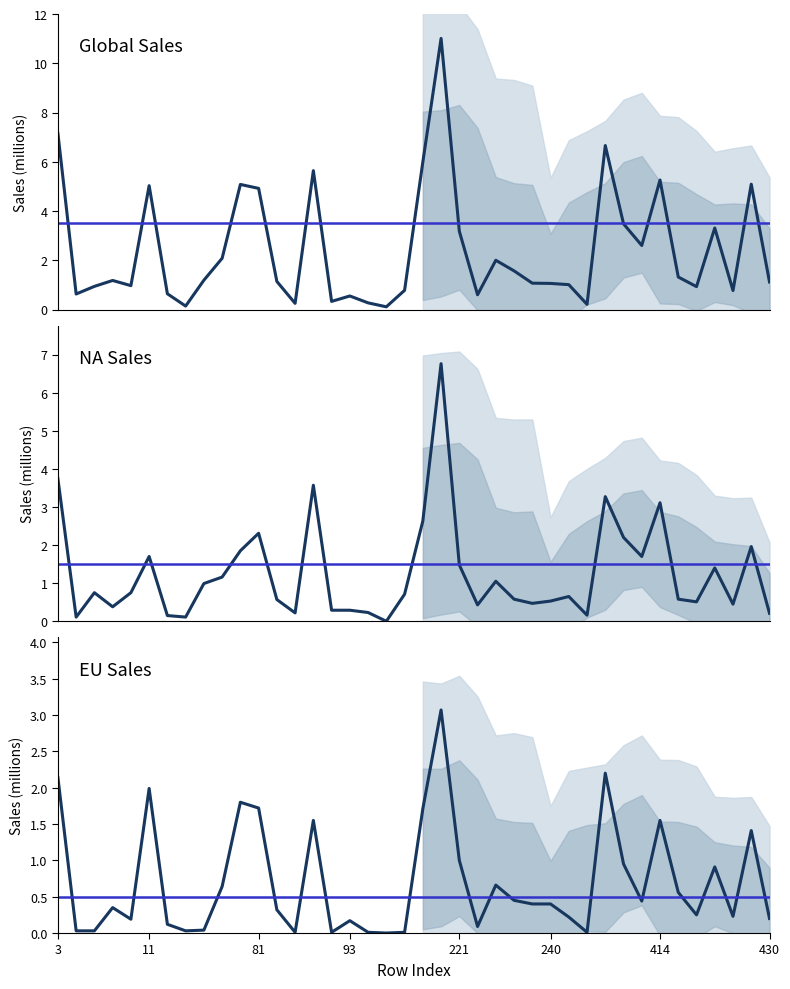

What are all the series names shown in the legend?

Global_Sales, NA_Sales, EU_Sales